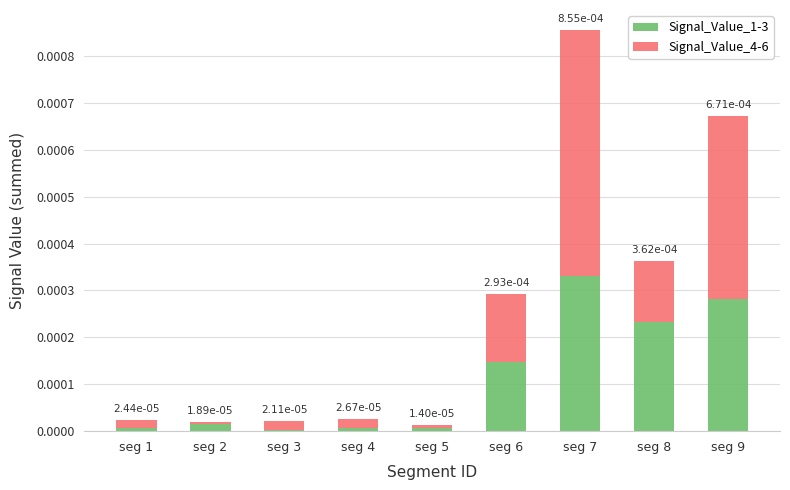

At seg 4, list the series in order from smallest to largest.

Signal_Value_1-3, Signal_Value_4-6